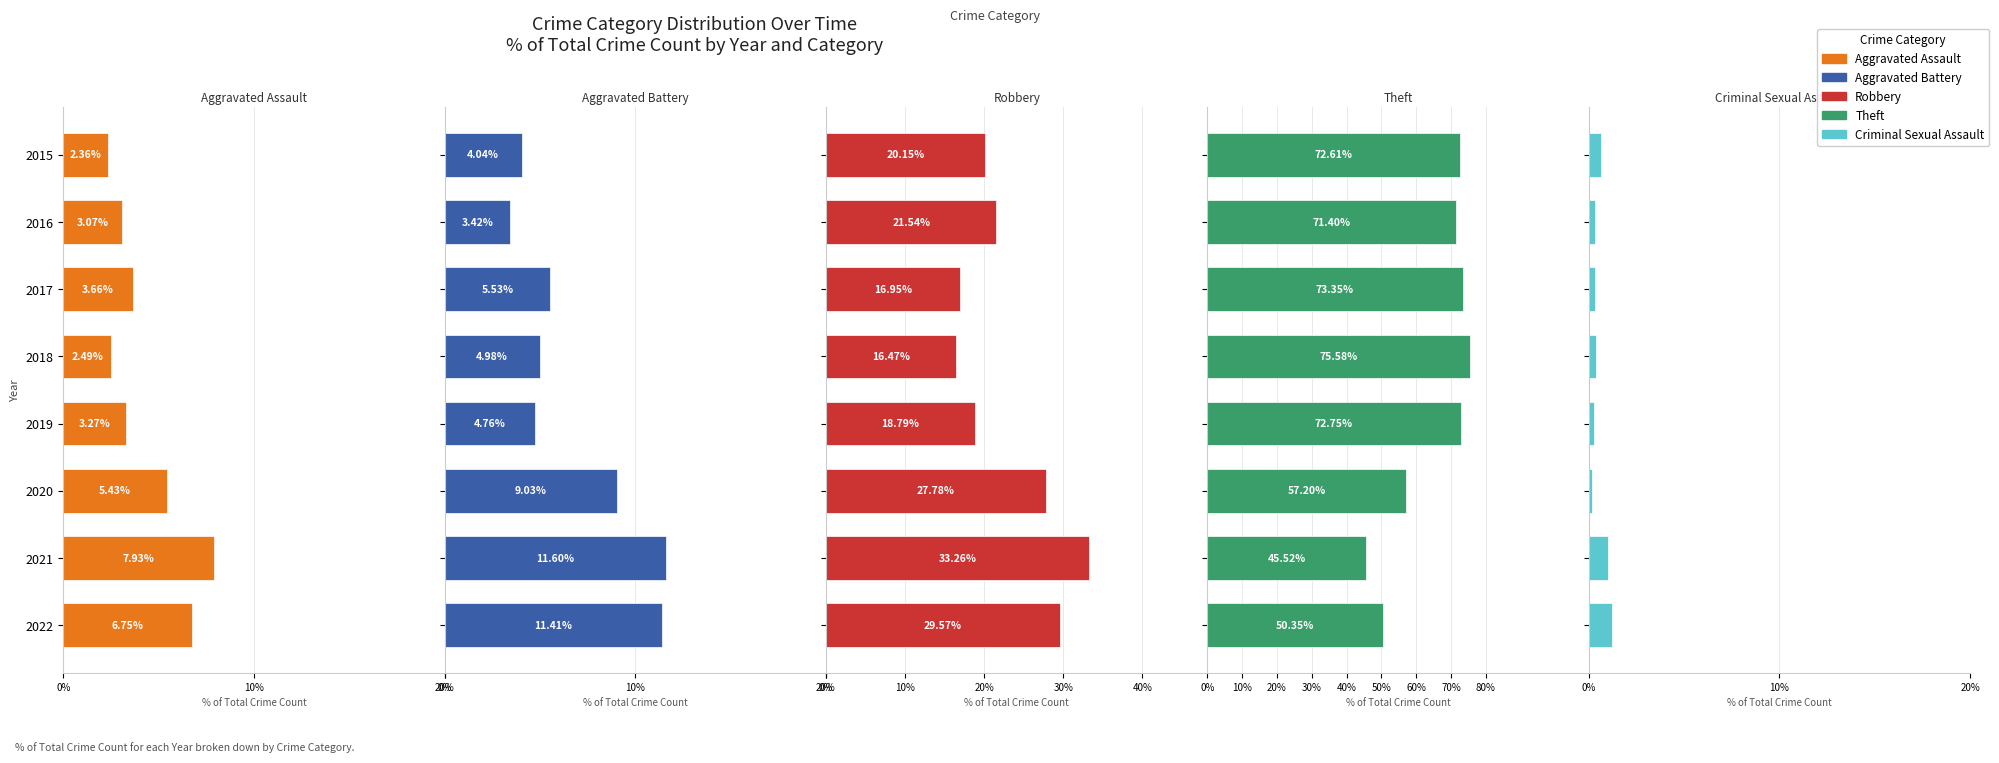

What are all the series names shown in the legend?

Aggravated Assault, Aggravated Battery, Robbery, Theft, Criminal Sexual Assault